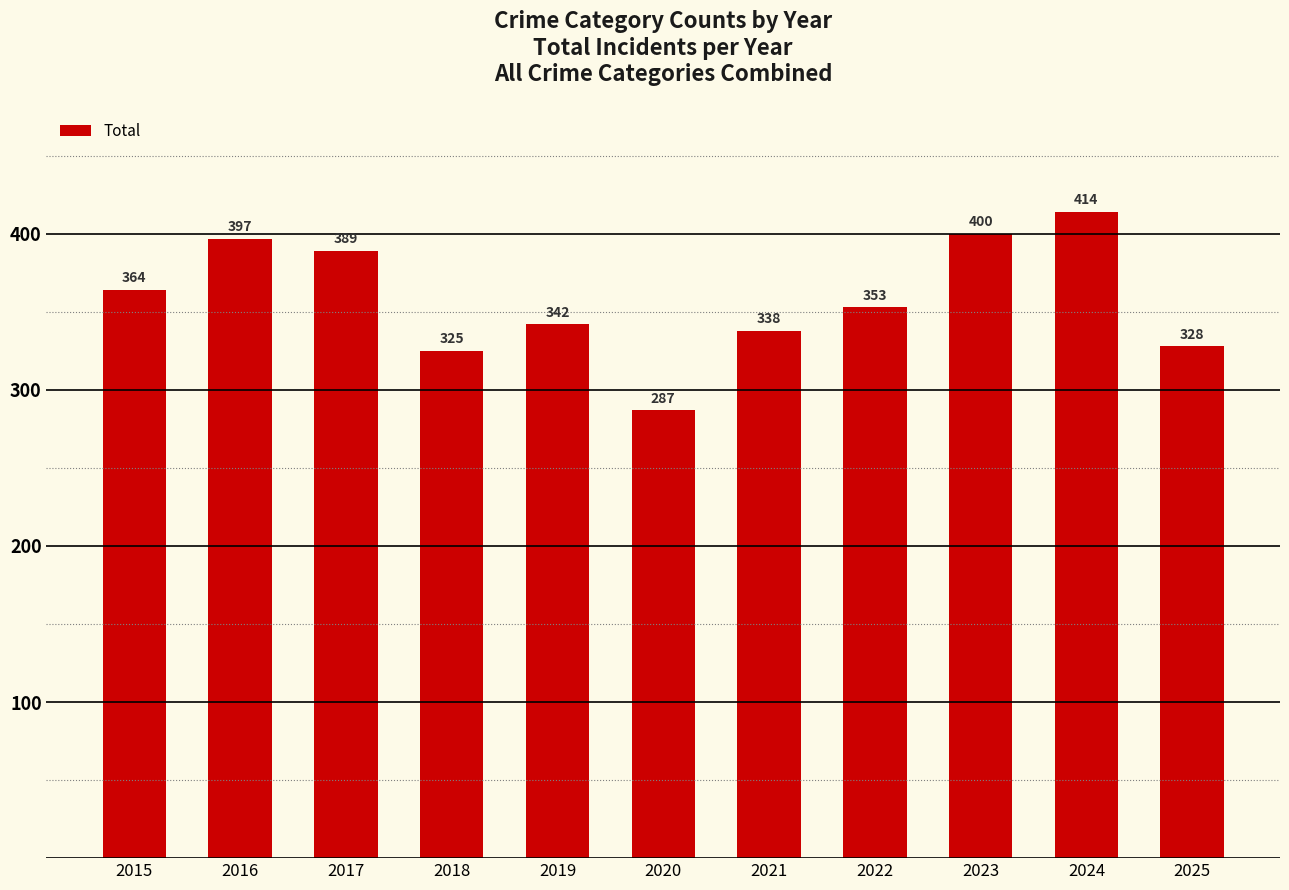

List the labels in order of value, smallest first.

2020, 2018, 2025, 2021, 2019, 2022, 2015, 2017, 2016, 2023, 2024